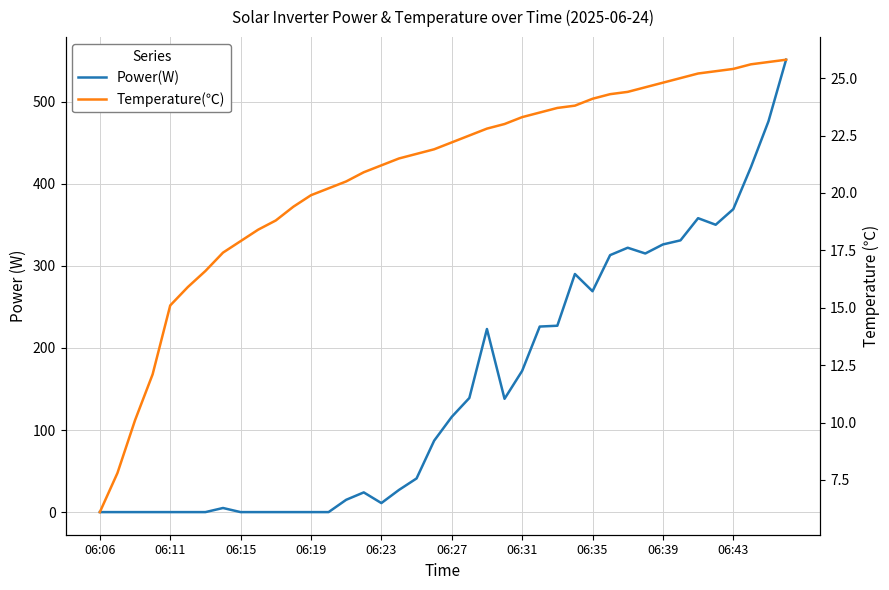

True or false: Power(W) has more than 2 points higher than both neighbors.

True